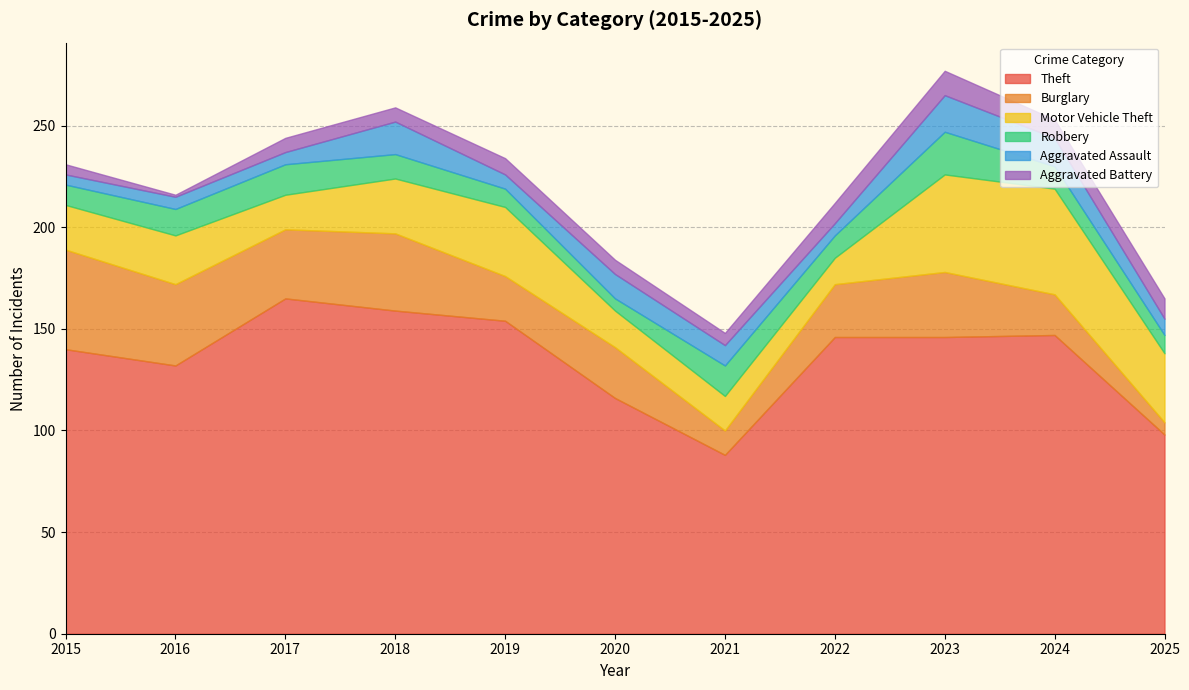

Which category has the highest value in the Motor Vehicle Theft series?

2024